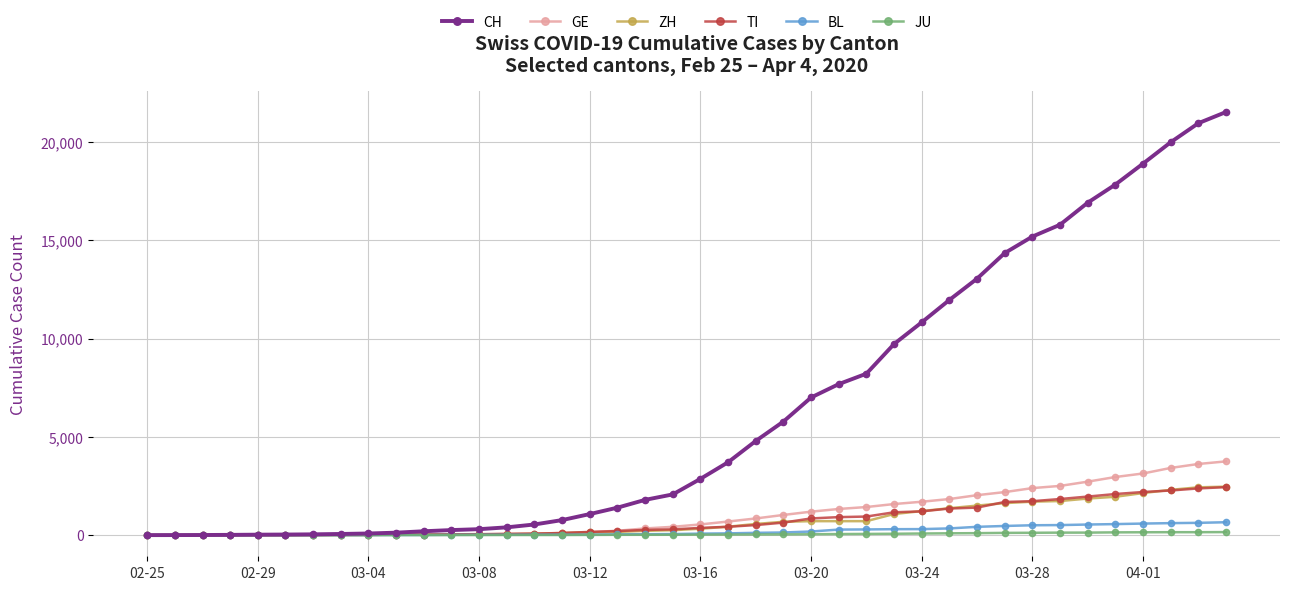

Count the number of categories in the chart.

40